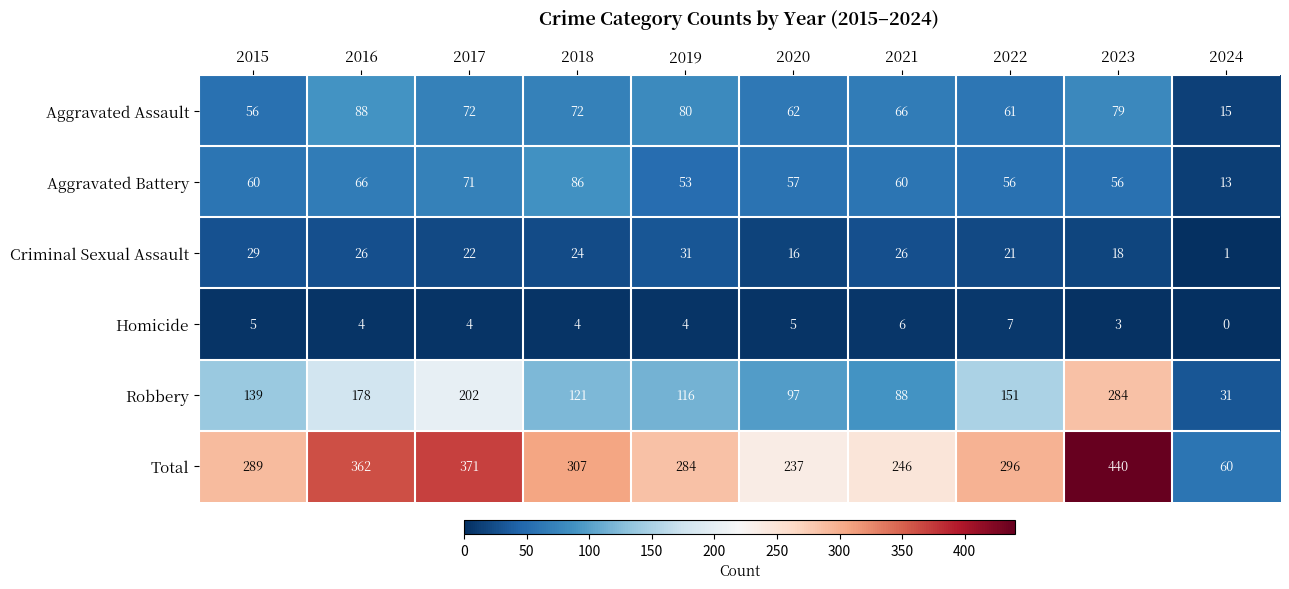

List the series in order of their peak value, highest first.

Total, Robbery, Aggravated Assault, Aggravated Battery, Criminal Sexual Assault, Homicide